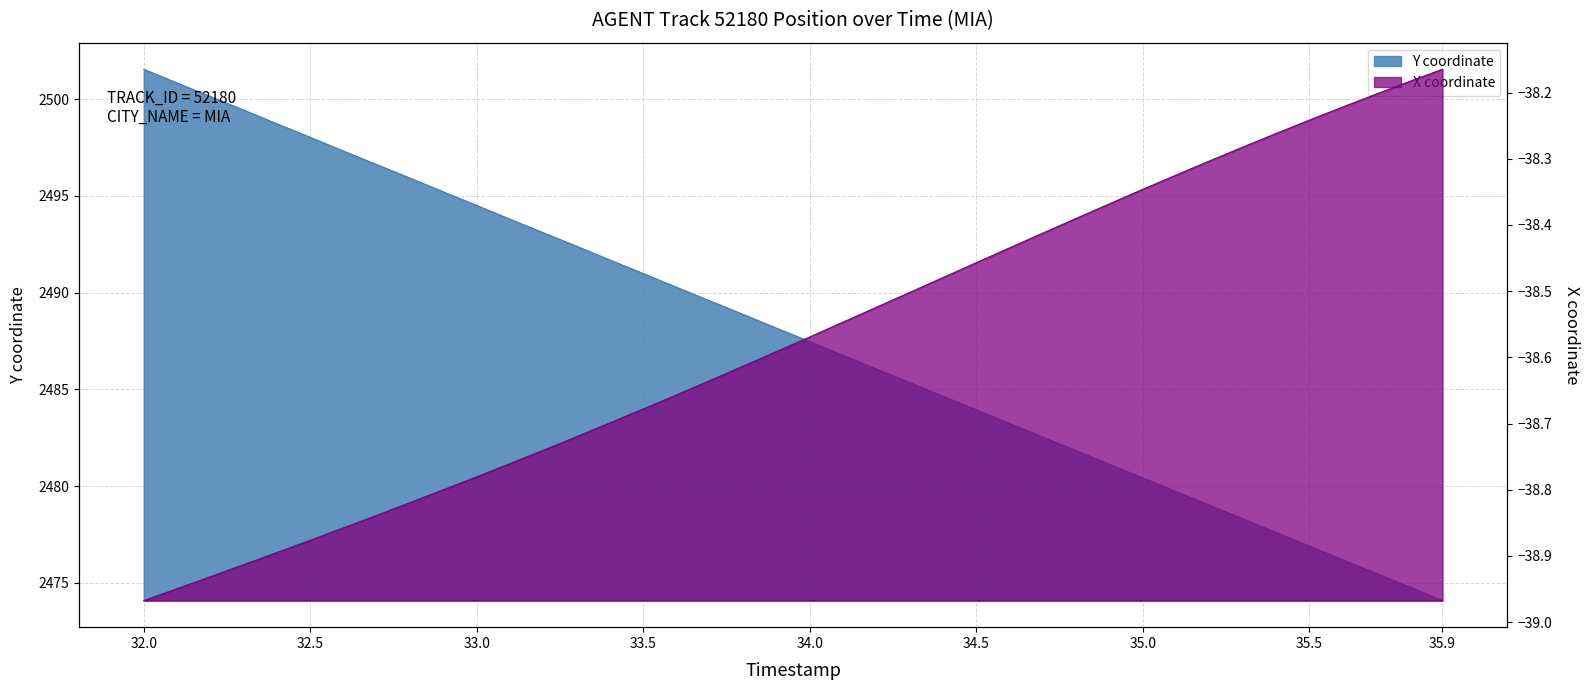

Does the chart display data point markers on the line(s)?

No